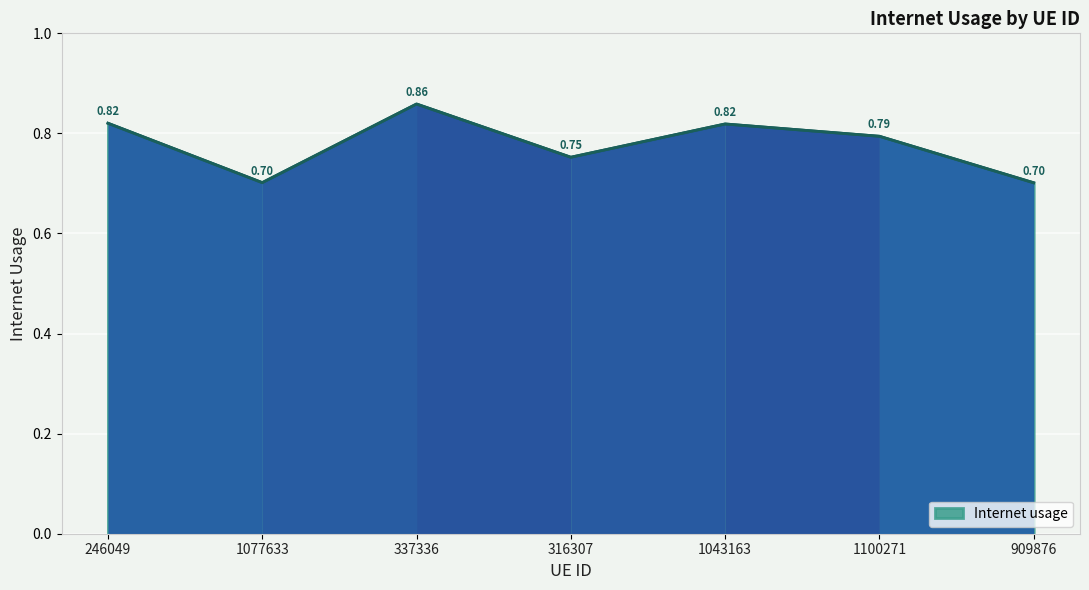

What position from the right is 246049?

7